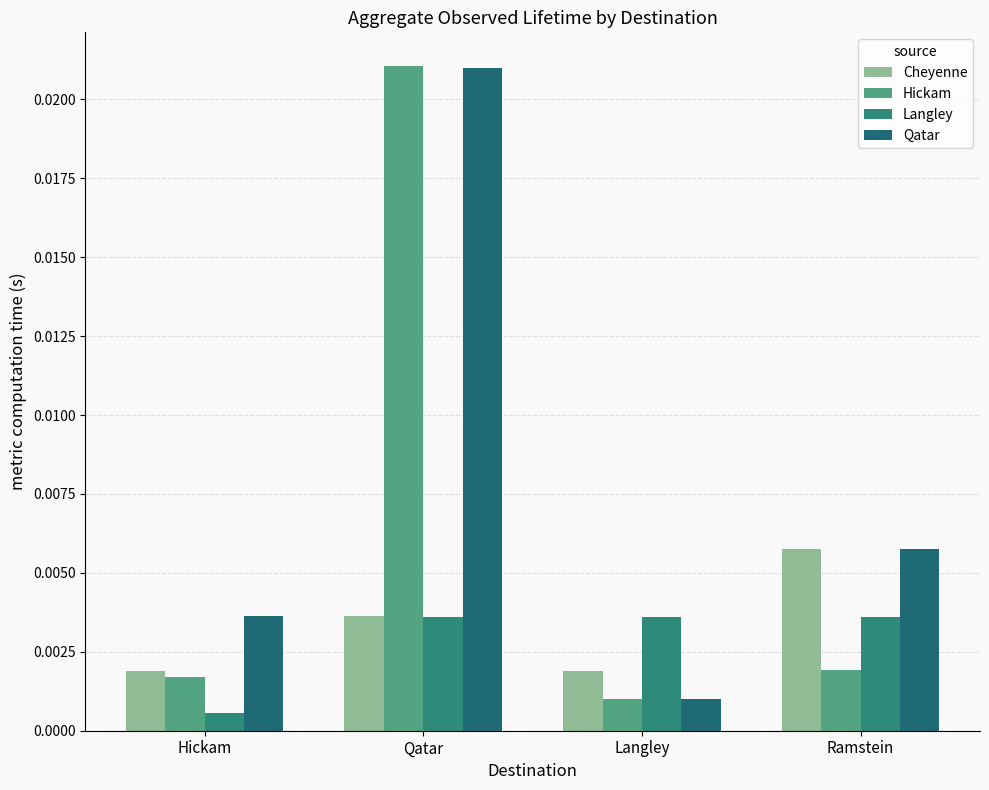

Does the chart contain stacked bars?

No